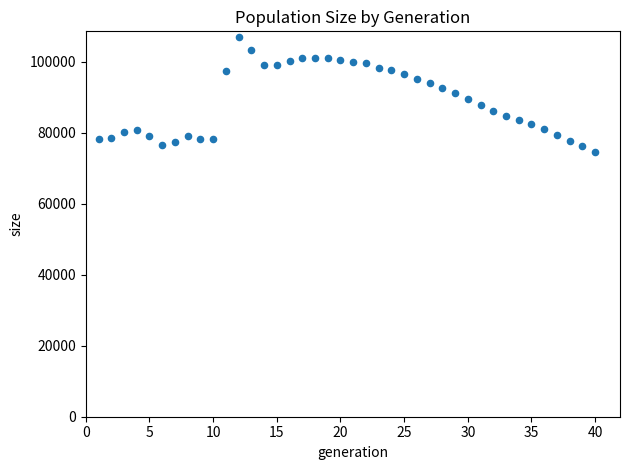

What is the range of X values (max minus min)?

39